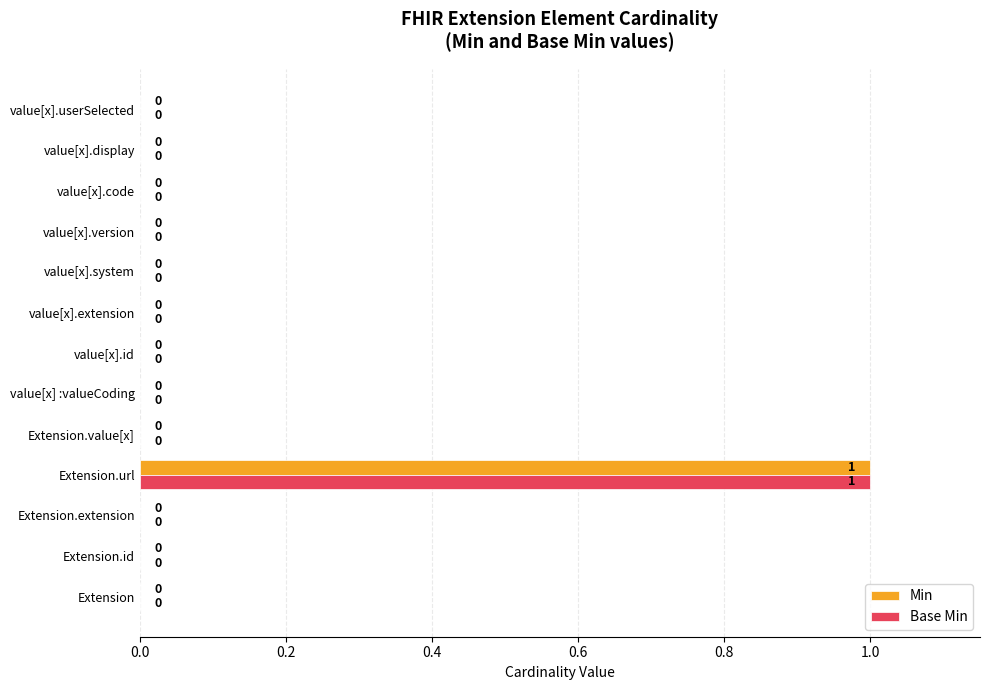

At which category is the sum across all series the highest?

Extension.url